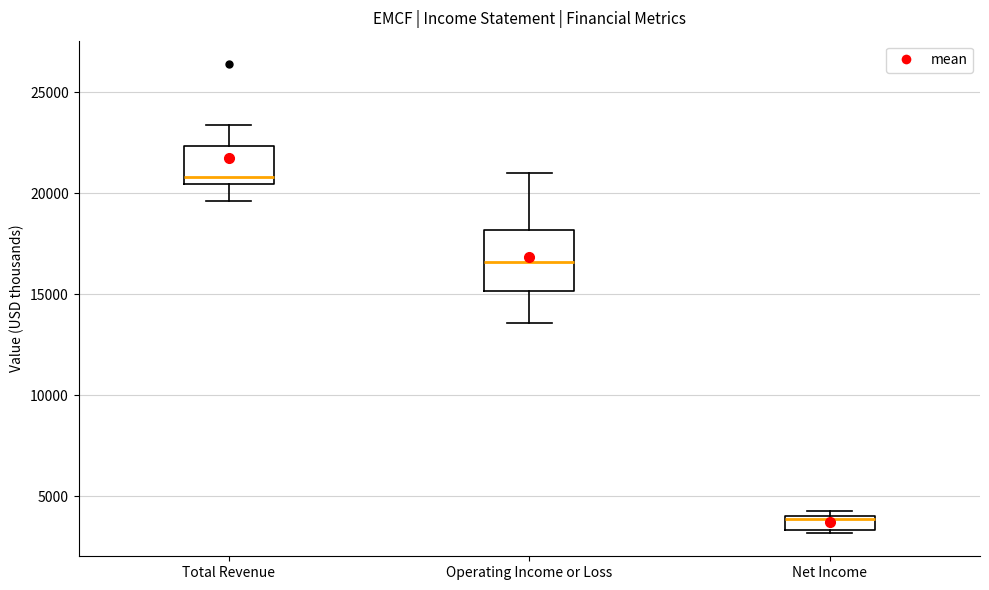

Which box is the tallest, from its lower edge to its upper edge?

Operating Income or Loss